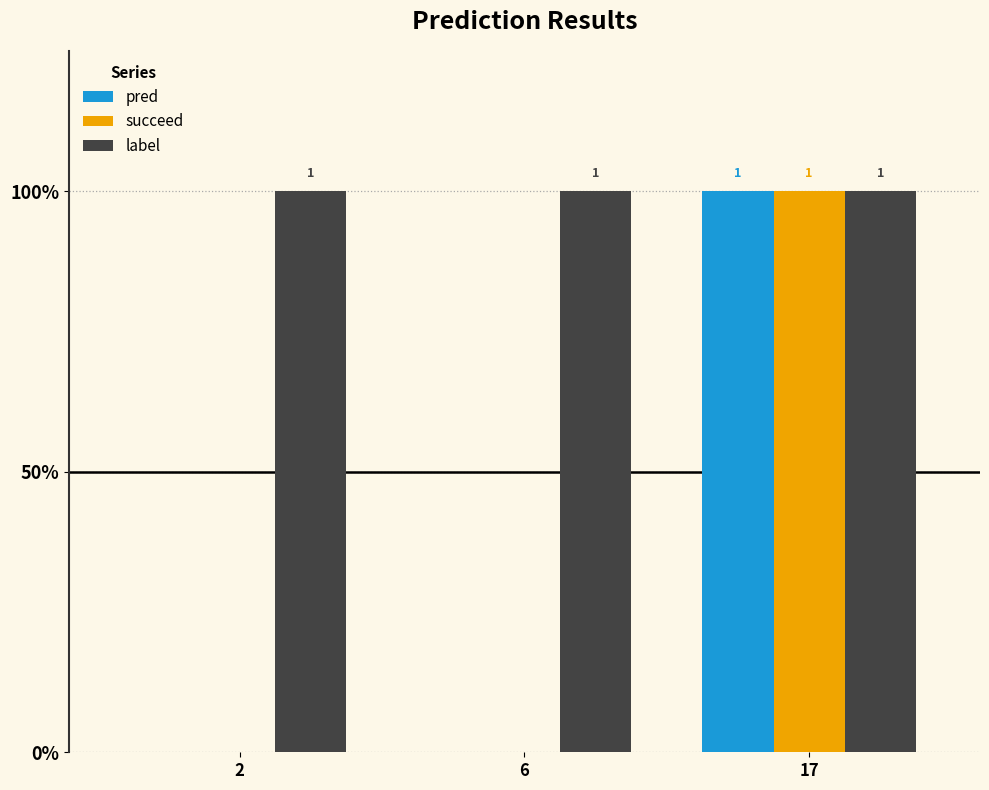

What are all the series names shown in the legend?

pred, succeed, label